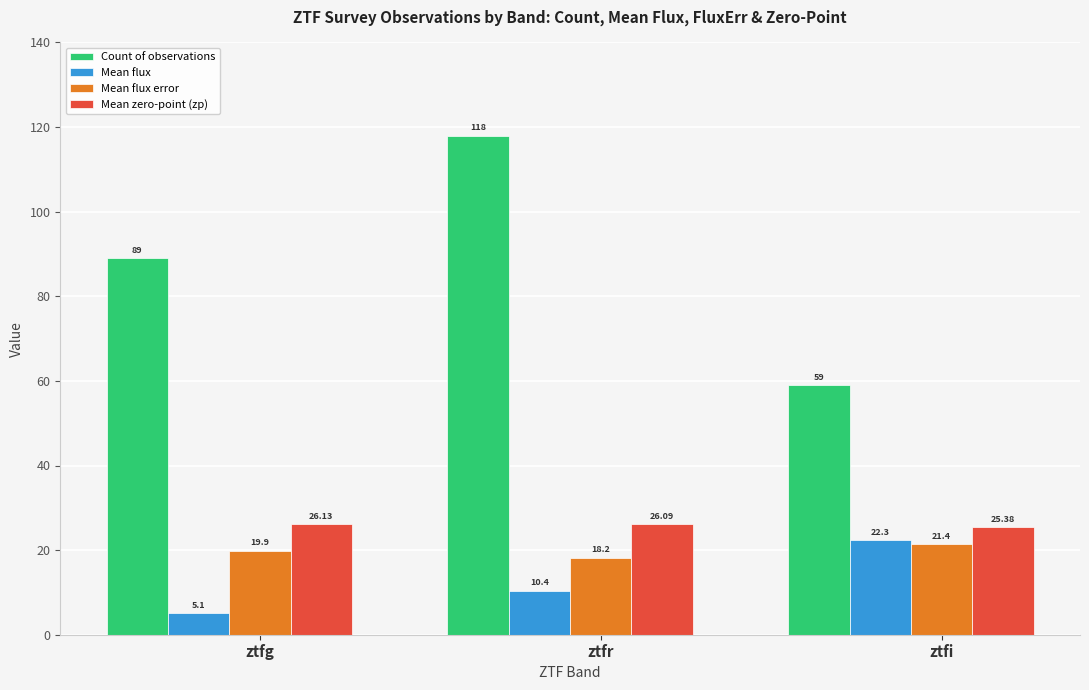

How many data points in Count of observations are less than 89?

1